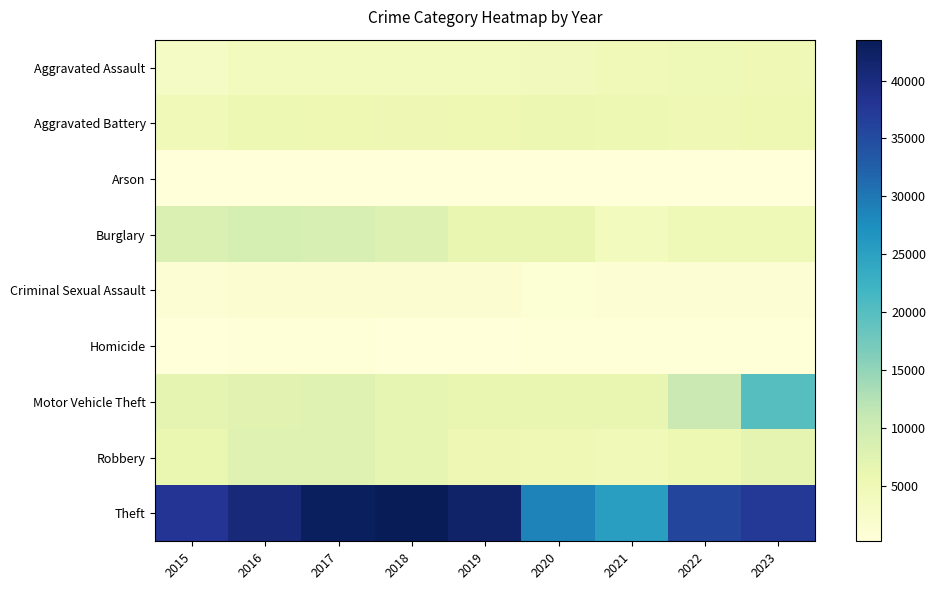

Reading right to left, list all the values displayed in this chart.

Aggravated Assault: 2023=5107	2022=4880	2021=4804	2020=4223	2019=4044	2018=4134	2017=3953	2016=3846	2015=3057
Aggravated Battery: 2023=5434	2022=5063	2021=5580	2020=5663	2019=5401	2018=5286	2017=5436	2016=5561	2015=4807
Arson: 2023=326	2022=275	2021=351	2020=393	2019=248	2018=248	2017=316	2016=352	2015=292
Burglary: 2023=4896	2022=4954	2021=3843	2020=6391	2019=6375	2018=7916	2017=8798	2016=9078	2015=8230
Criminal Sexual Assault: 2023=1206	2022=1222	2021=1147	2020=1026	2019=1320	2018=1352	2017=1369	2016=1305	2015=1186
Homicide: 2023=426	2022=477	2021=543	2020=527	2019=346	2018=395	2017=476	2016=502	2015=340
Motor Vehicle Theft: 2023=19920	2022=10431	2021=6355	2020=6282	2019=6188	2018=6652	2017=7563	2016=7280	2015=6682
Robbery: 2023=6773	2022=5505	2021=4690	2020=5115	2019=5286	2018=6526	2017=7685	2016=7655	2015=5996
Theft: 2023=37315	2022=35867	2021=25342	2020=28776	2019=41874	2018=43525	2017=42876	2016=40600	2015=38017